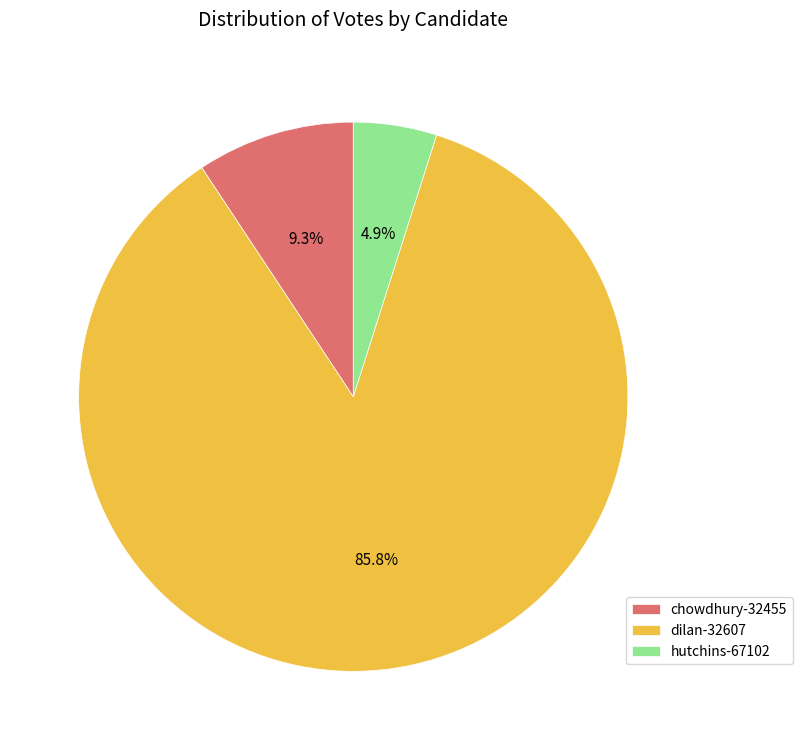

The dilan-32607 slice represents 91% of the pie. True or false?

False